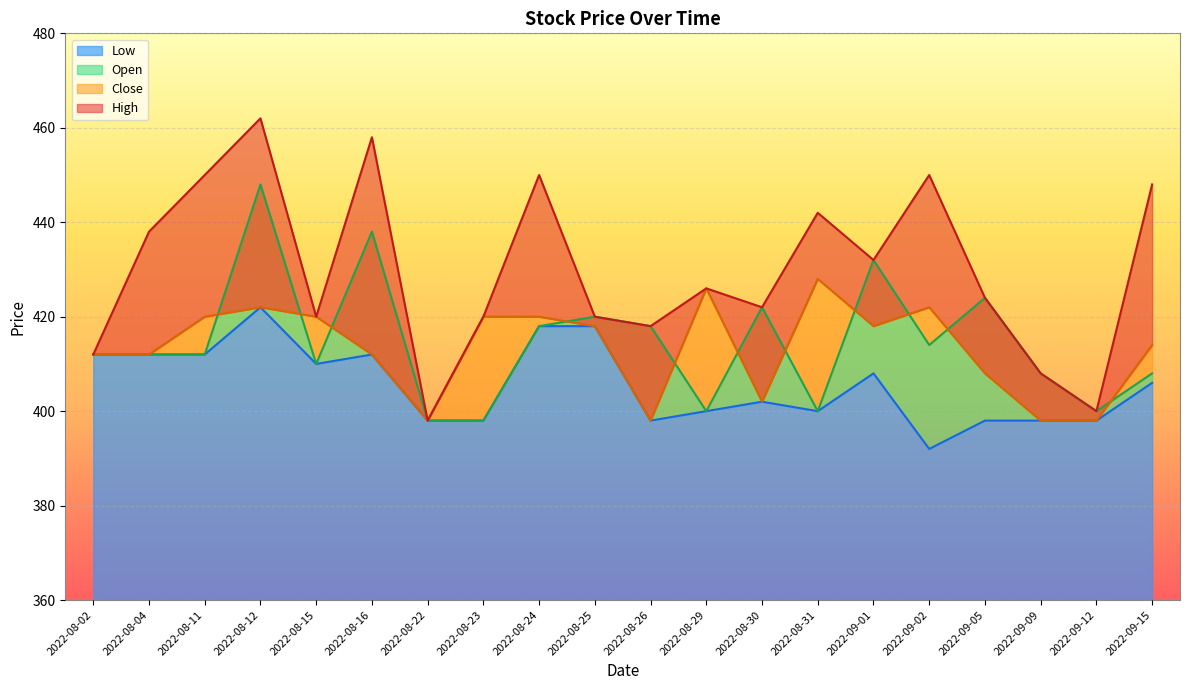

How many series are shown in this chart?

4